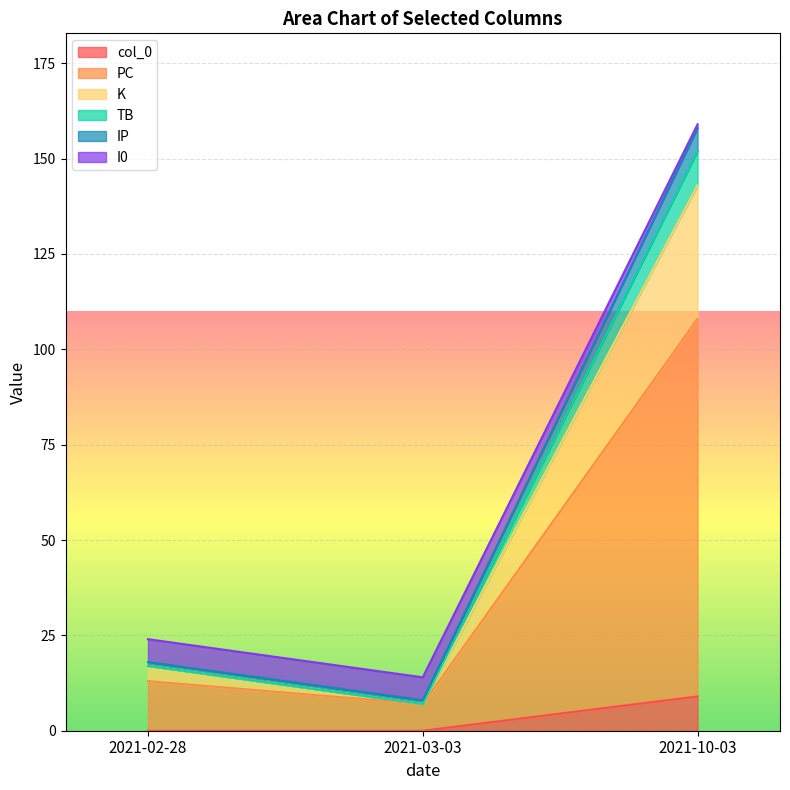

What is the label of the 1st point from the left?

2021-02-28